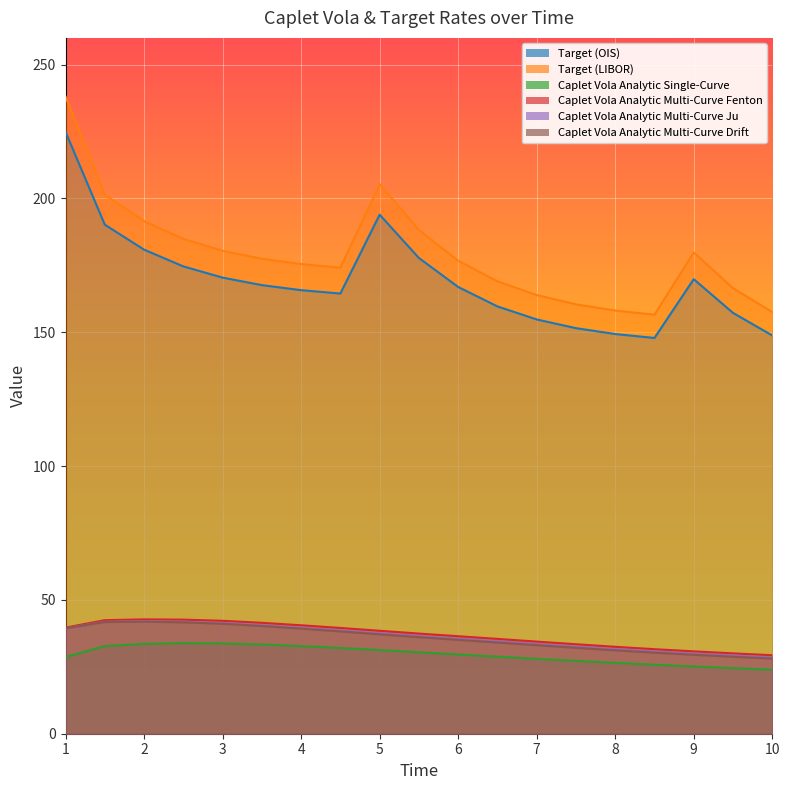

What is the value of the Target (OIS) point at the 16th from the left?

147.9